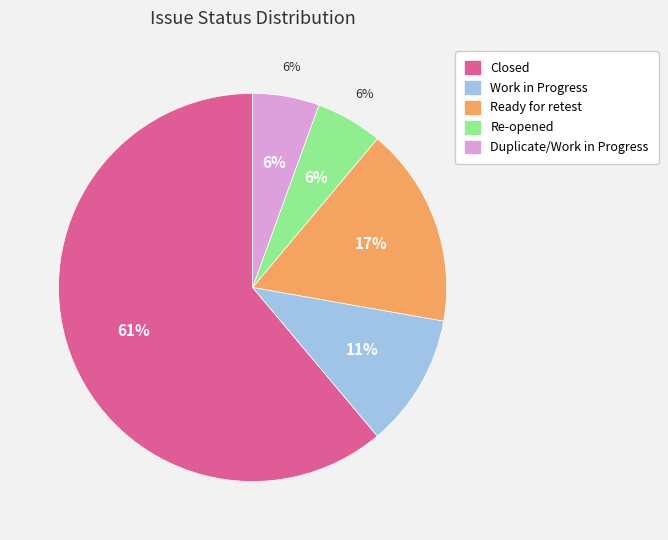

To the nearest percent, what percentage of the pie is Work in Progress?

11%